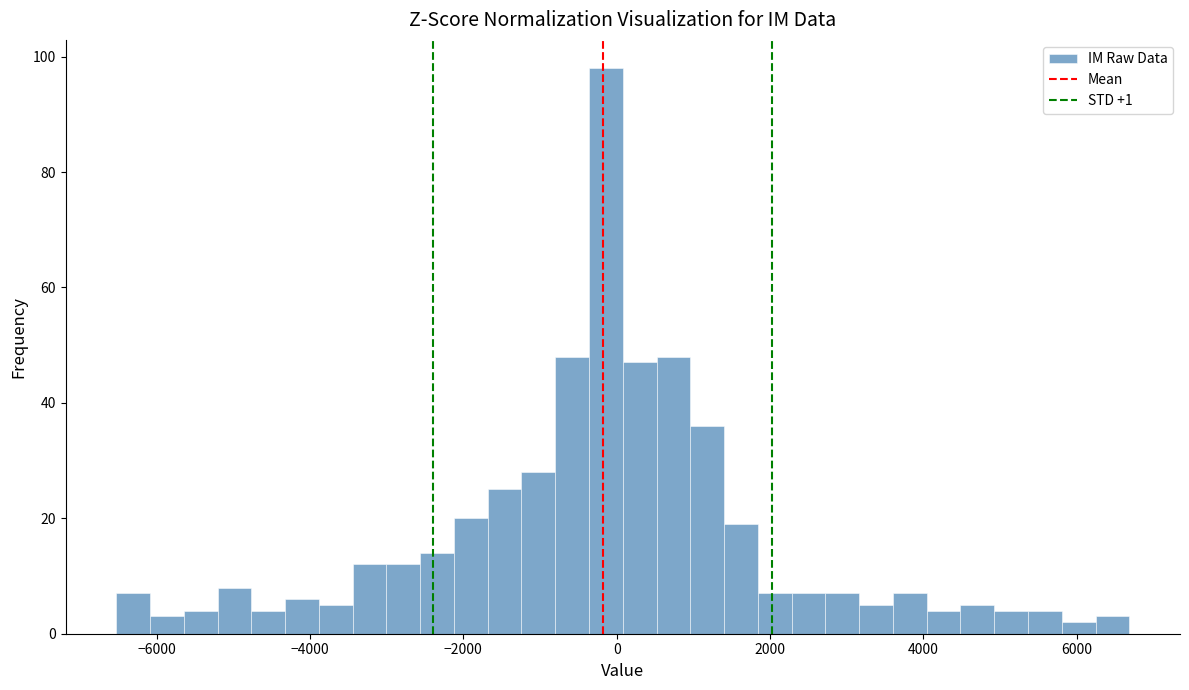

Around what value on the x-axis is the tallest bar? Give the approximate position of its centre, as read against the axis.

-200